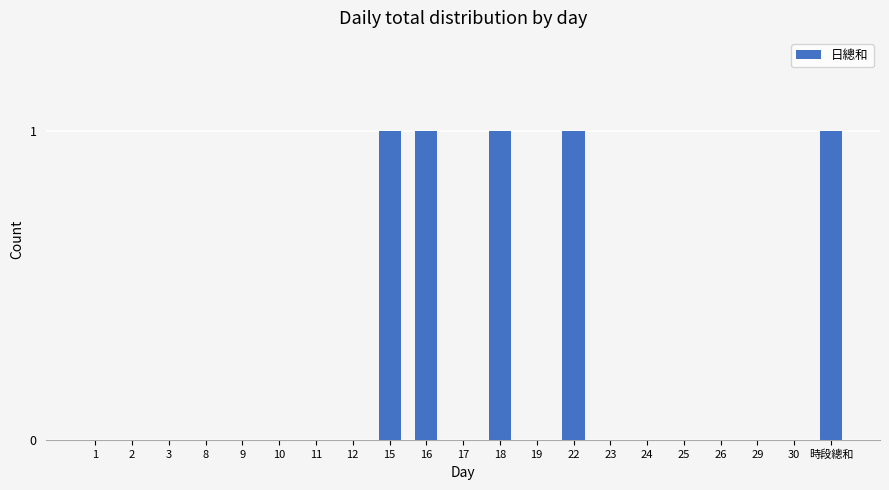

What is the approximate value at 16?

1